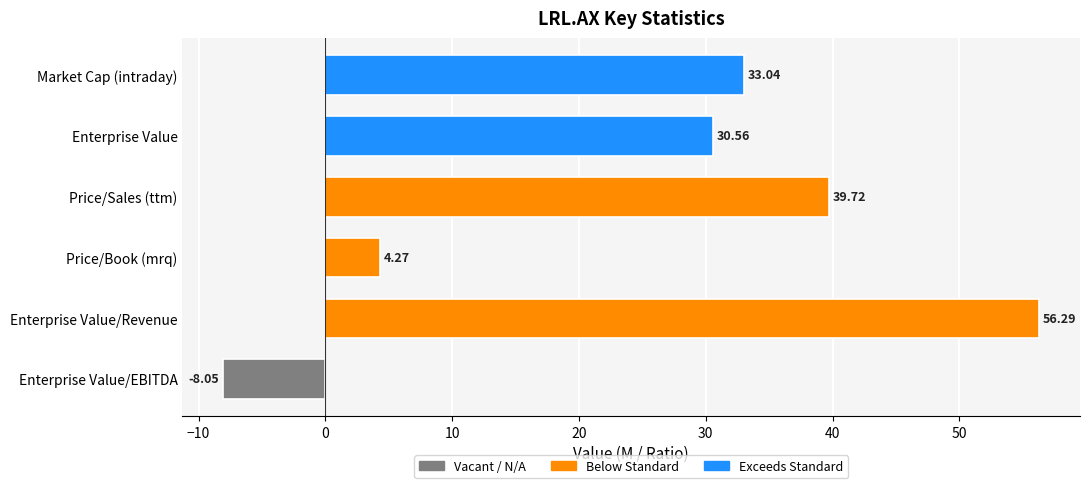

Rank the categories by value from lowest to highest.

Enterprise Value/EBITDA, Price/Book (mrq), Enterprise Value, Market Cap (intraday), Price/Sales (ttm), Enterprise Value/Revenue